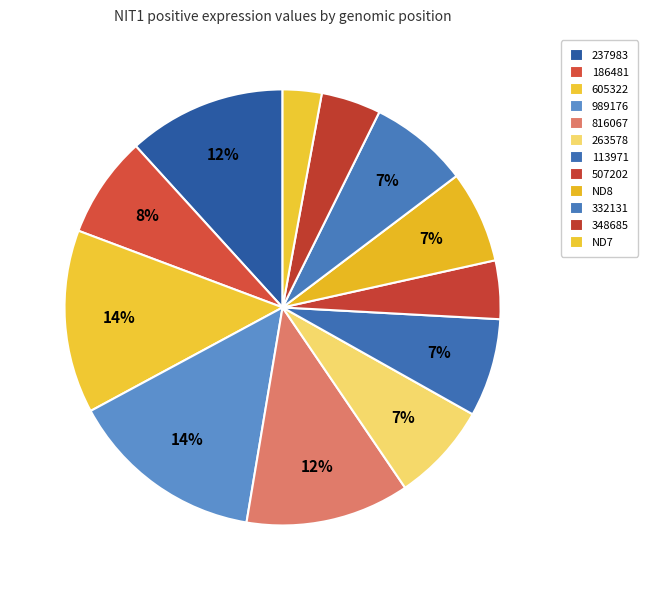

What is the largest slice in the pie chart?

989176